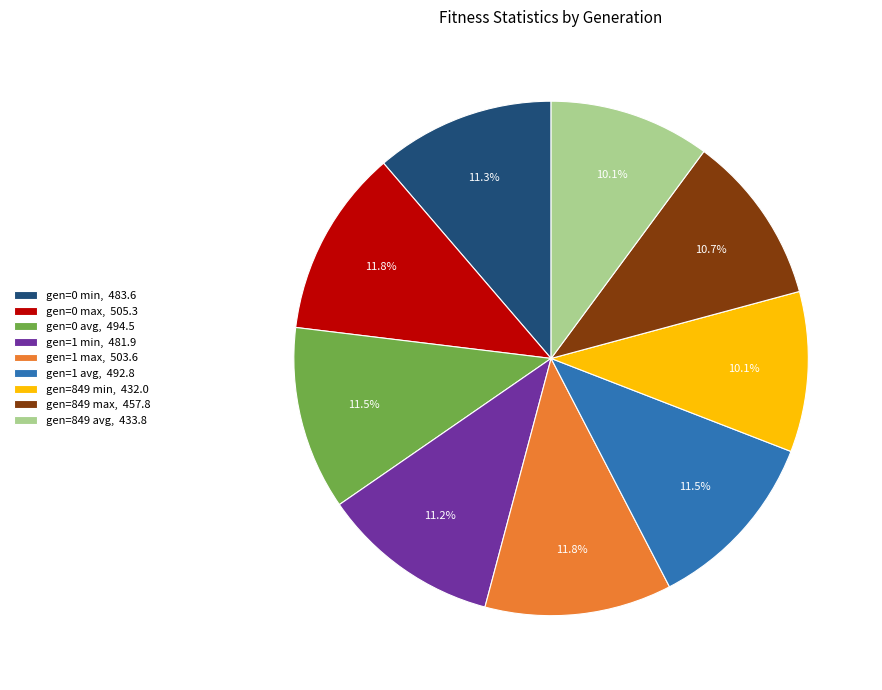

The gen=0 avg slice represents 1% of the pie. True or false?

False